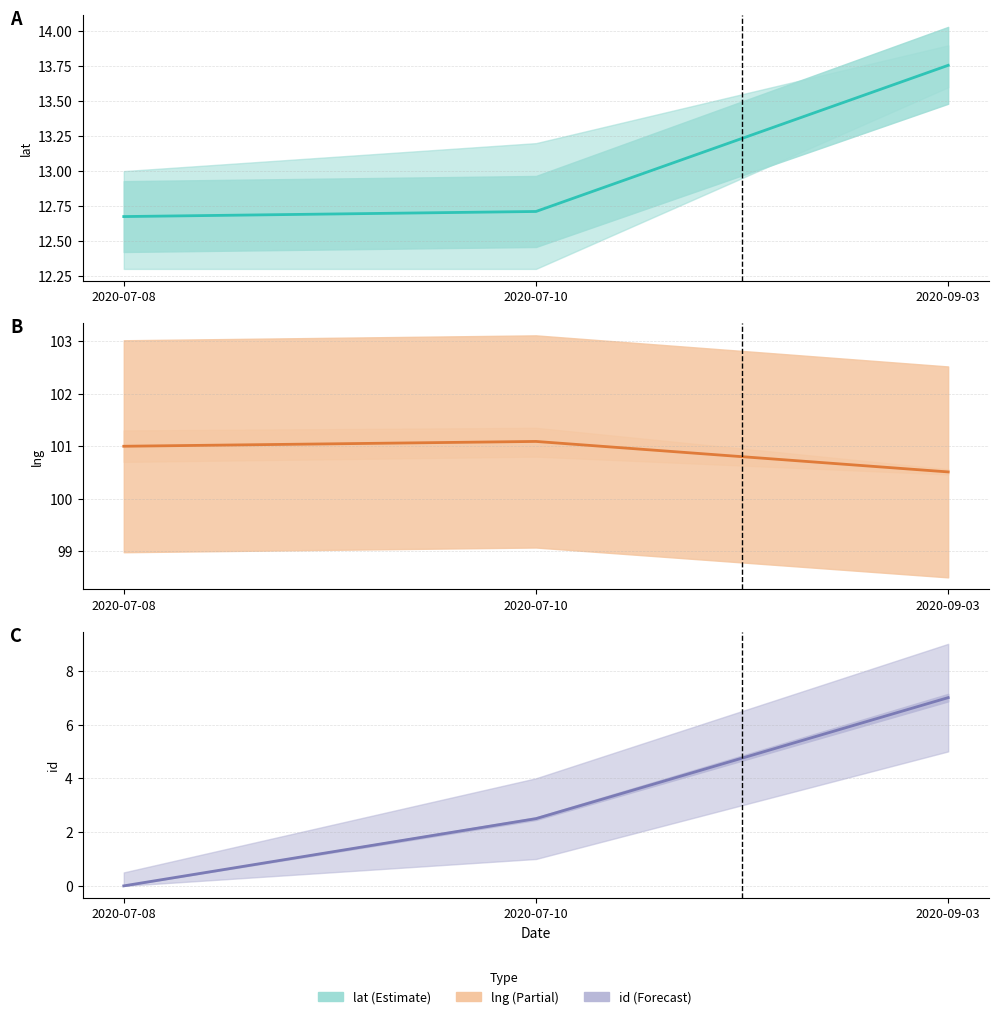

What are all the series names shown in the legend?

lat, lng, id